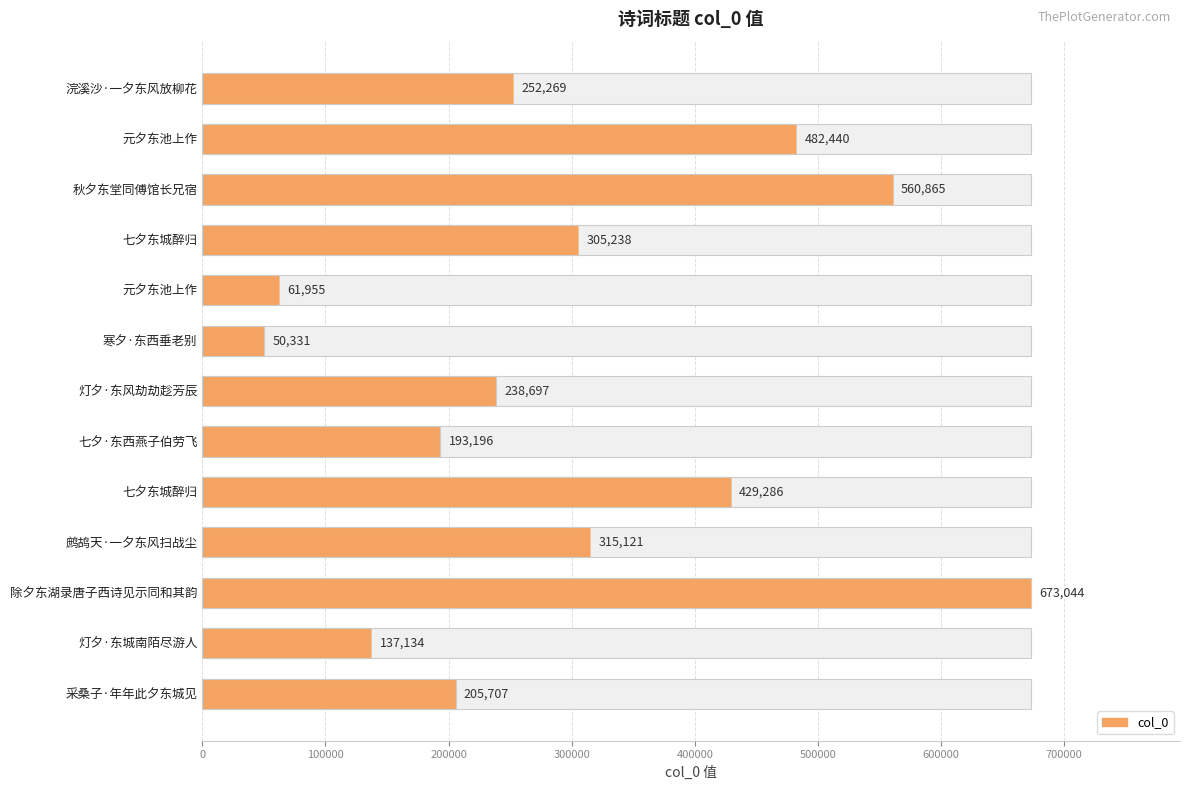

Is it true that the value at 七夕东城醉归 is 511972?

False